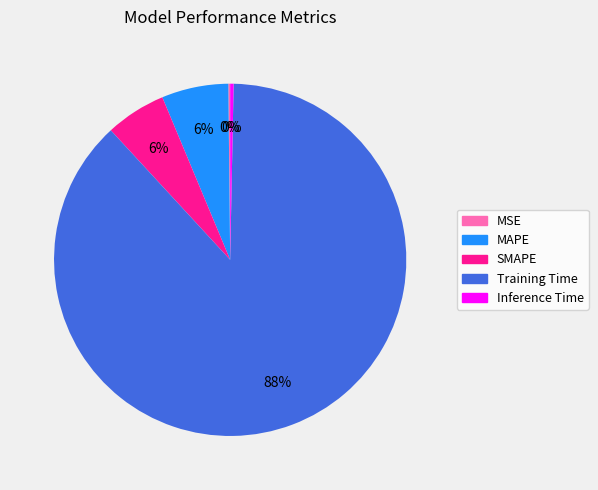

True or false: Training Time accounts for 88% of the total.

True